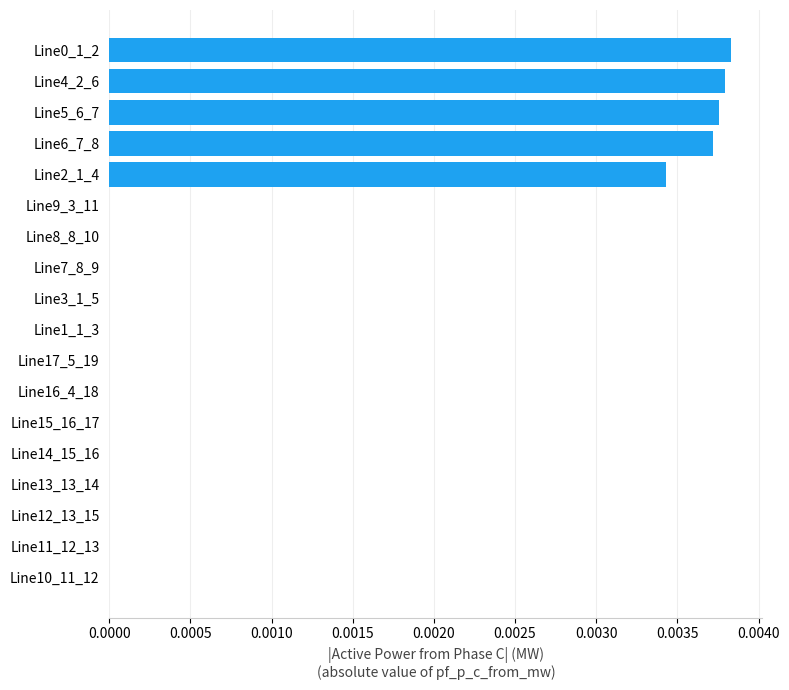

The chart shows a value of 0.0 at Line16_4_18. True or false?

True